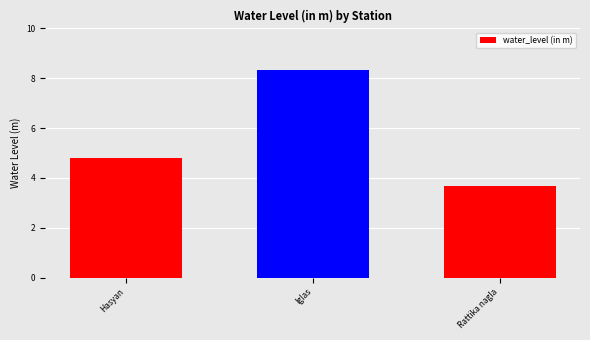

Count the number of categories in the chart.

3